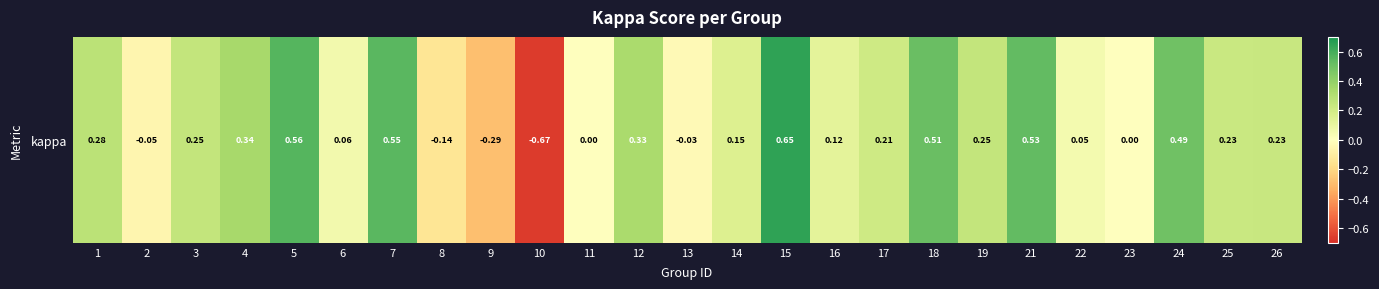

How many data points are above 0?

19